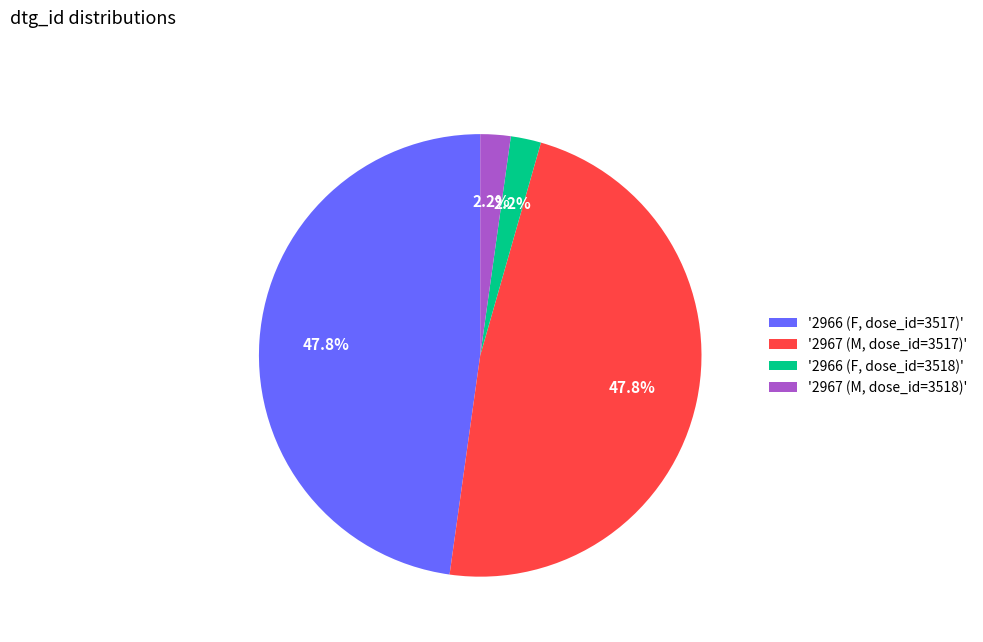

Does '2967 (M, dose_id=3518)' represent more than half of the total?

No